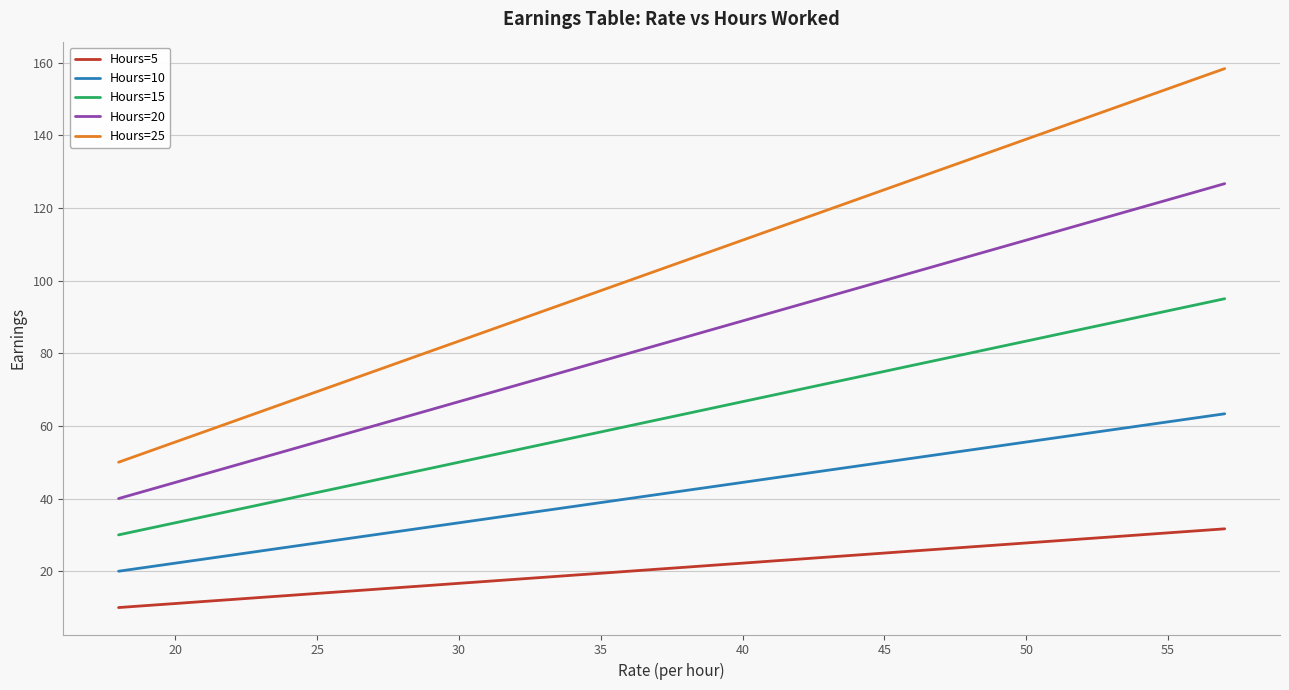

What is the maximum value for Hours=20?

126.7